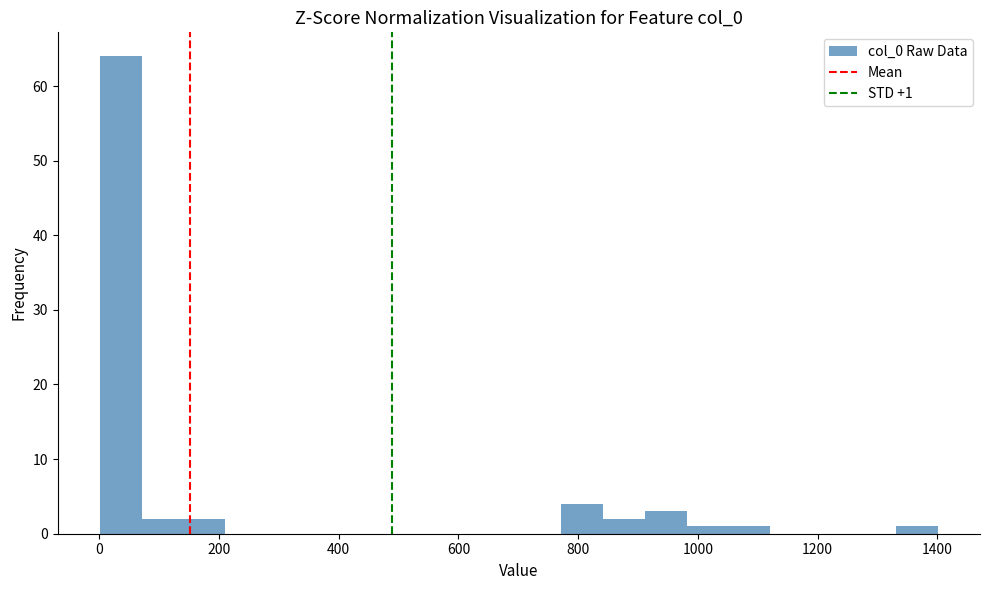

Read against the x-axis, roughly where is the centre of the tallest bar?

40